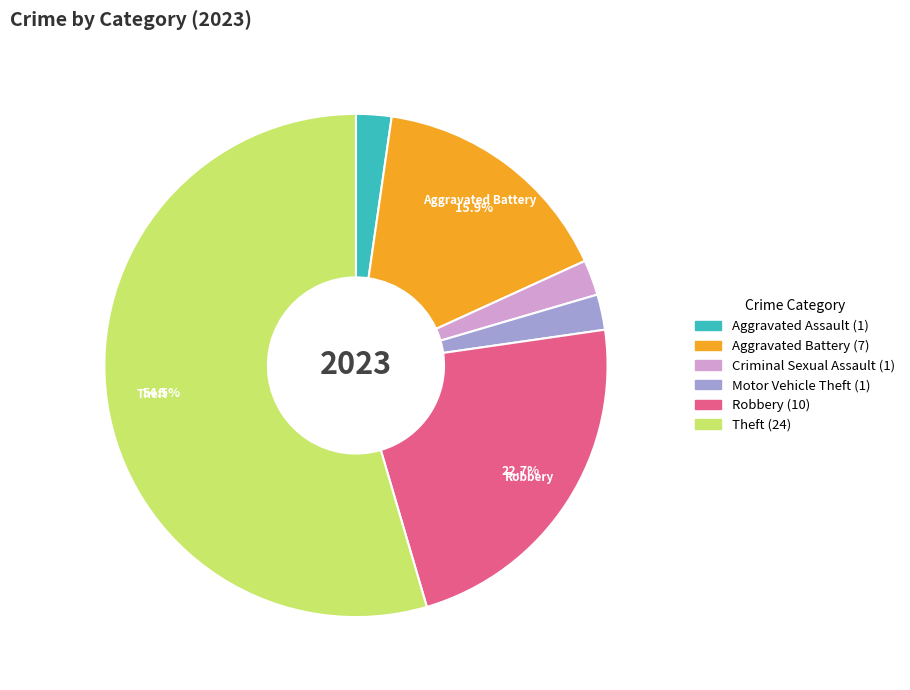

Does any single category account for the majority?

Yes